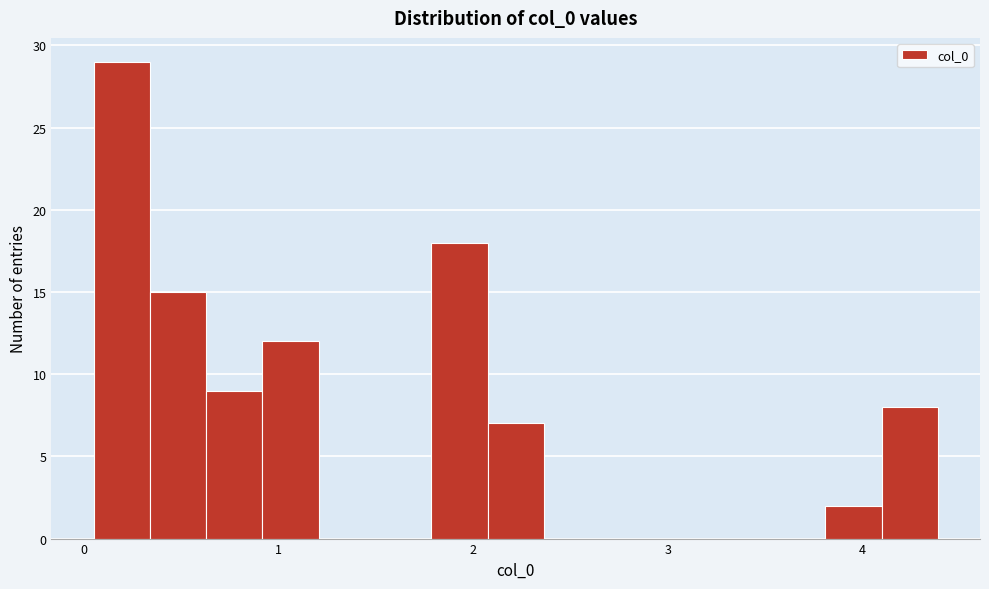

Around what value on the x-axis is the tallest bar? Give the approximate position of its centre, as read against the axis.

0.2